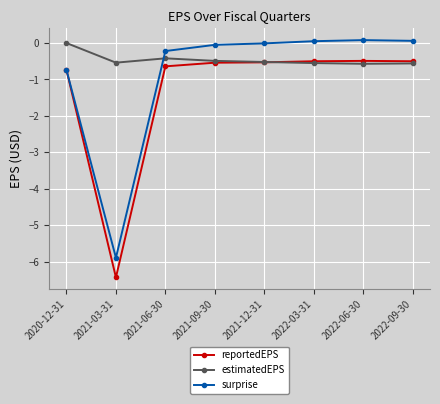

List the series in order of their overall mean, highest first.

estimatedEPS, surprise, reportedEPS